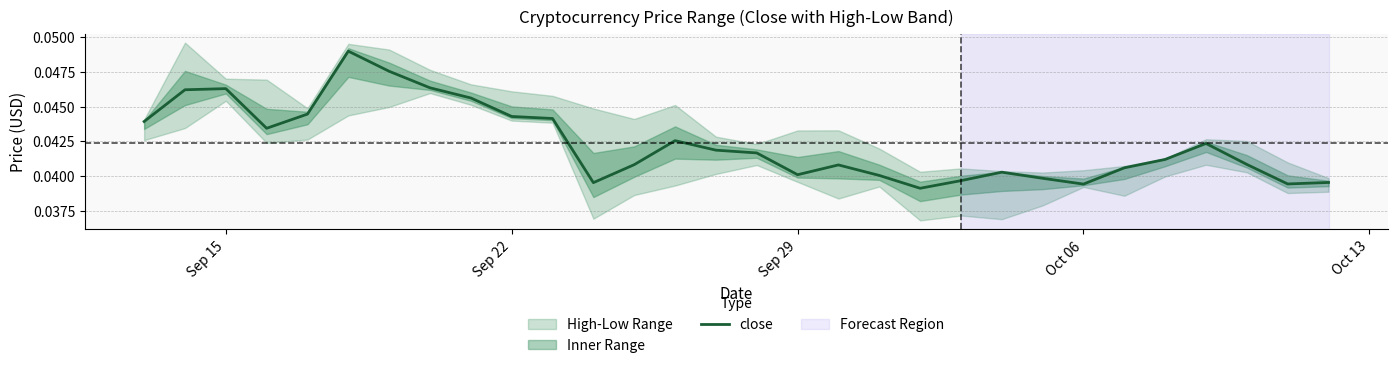

True or false: the data shows 0.0 at 12.

False